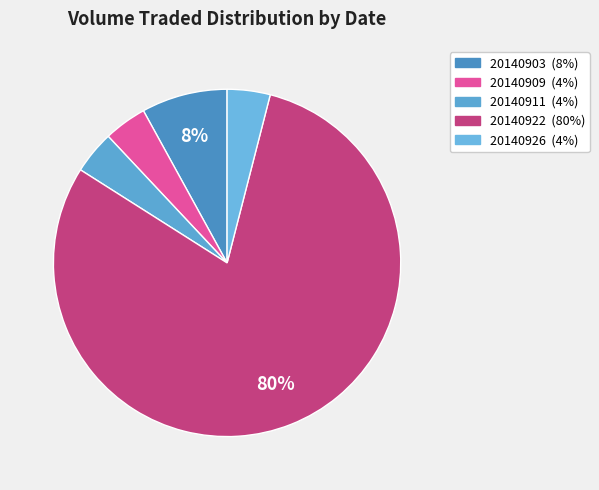

Combined, do 20140909 and 20140911 account for over 50%?

No